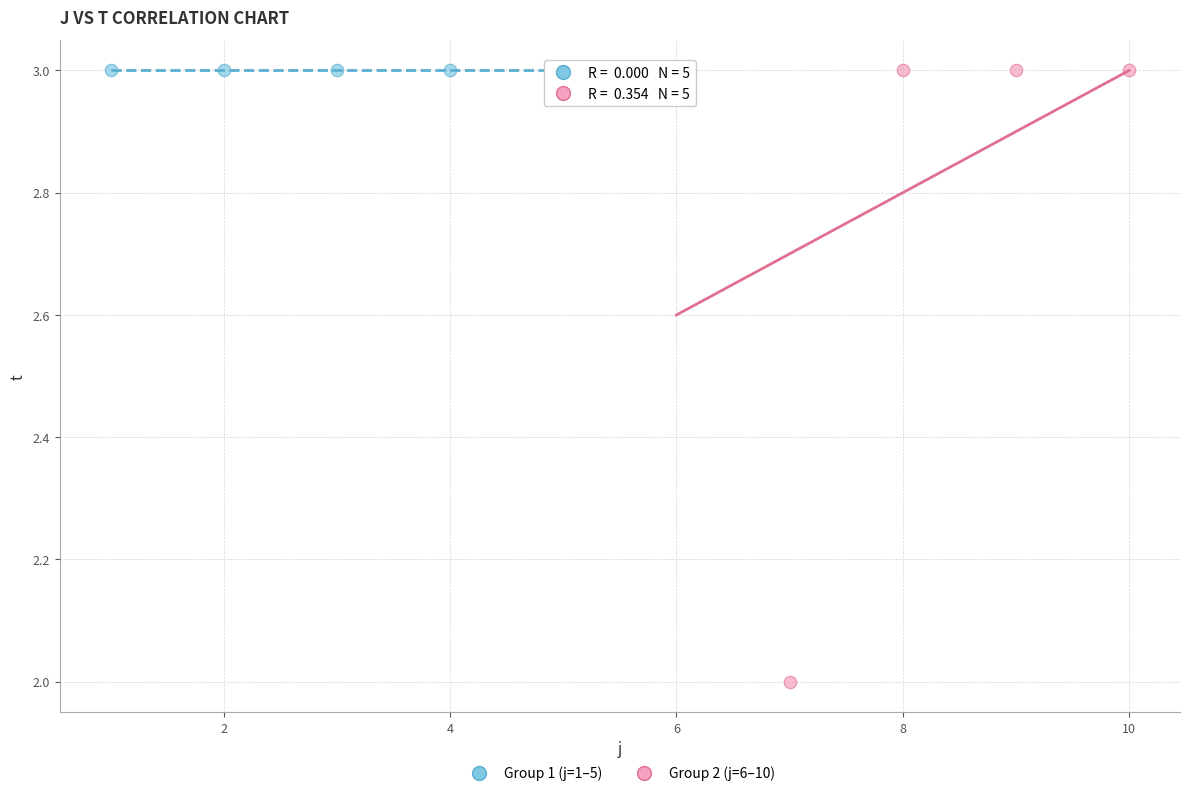

Which series contains the lowest Y value?

Group 2 (j=6–10)